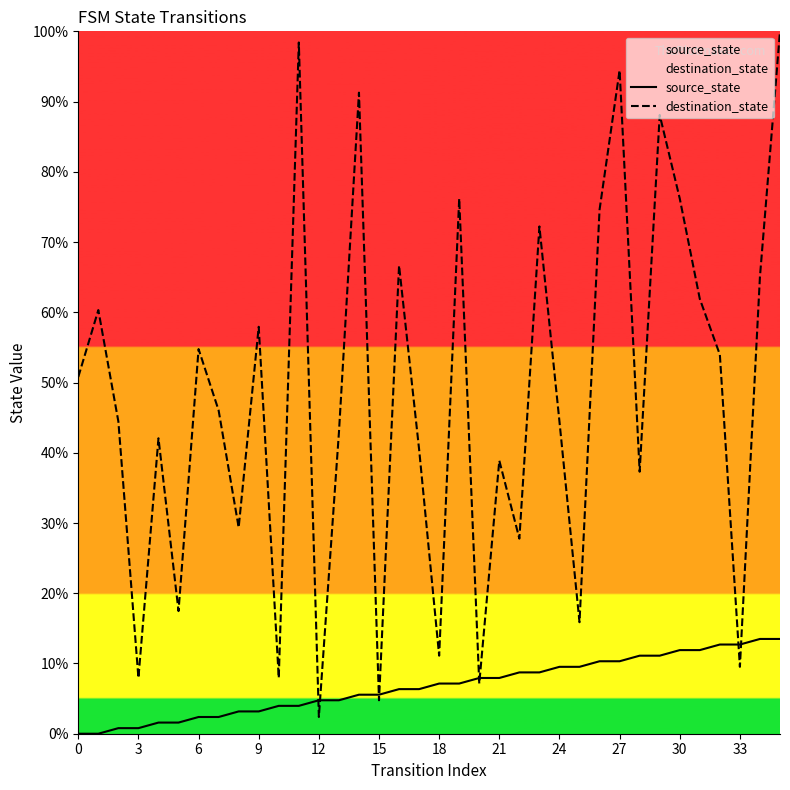

At which label does source_state reach its peak?

34